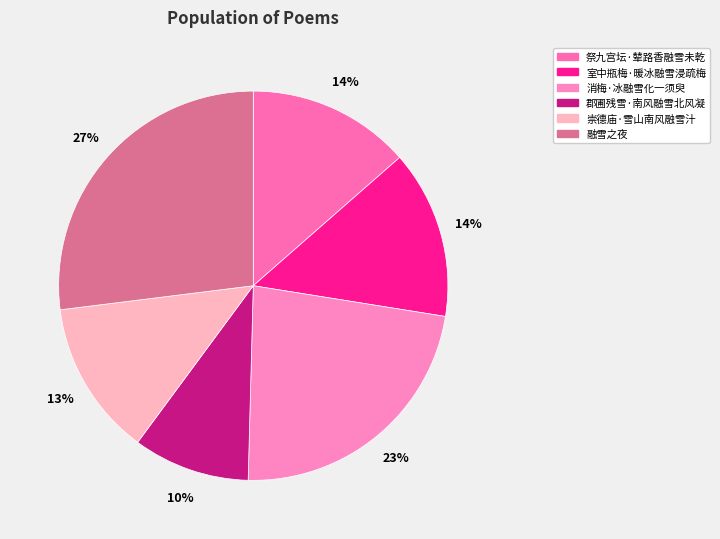

Which category has the smallest portion of the pie?

郡圃残雪·南风融雪北风凝